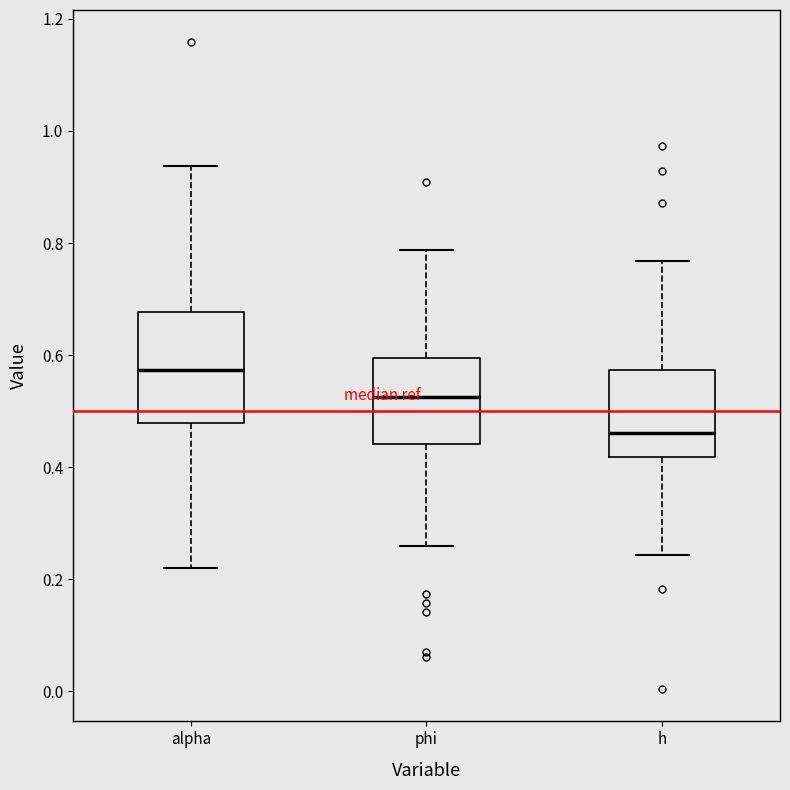

Where is the upper edge of the box for alpha on the y-axis? The values are not printed on the chart, so give them approximately, as read against the axis.

0.68